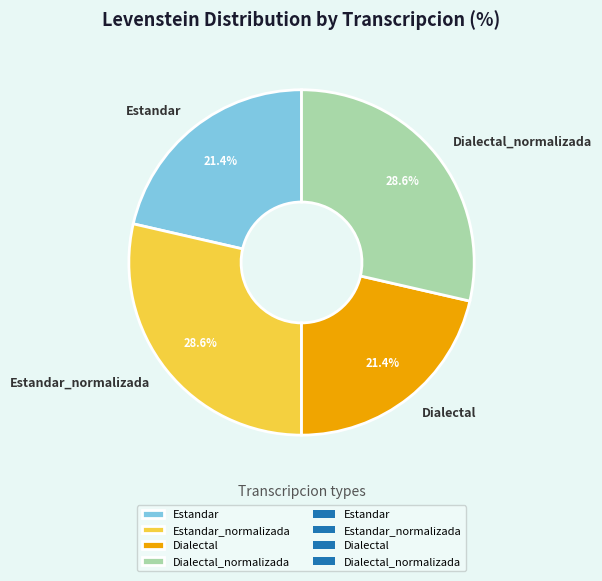

True or false: Dialectal accounts for 31% of the total.

False